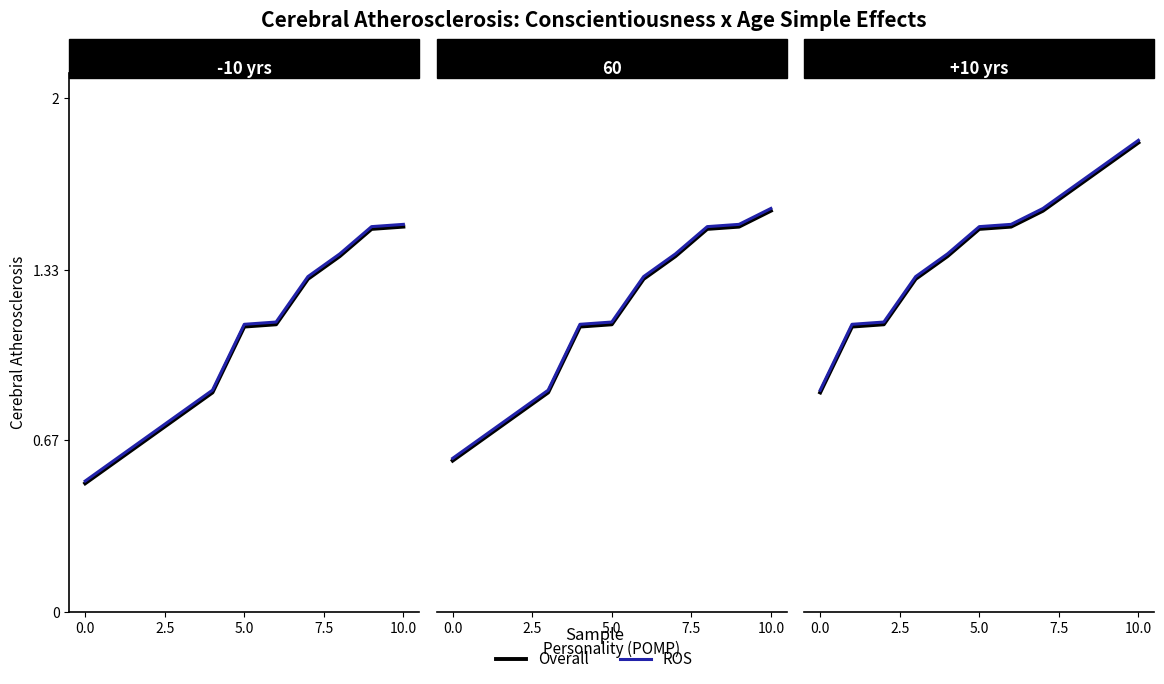

True or false: Overall has a value of 1.7 at 8.

True